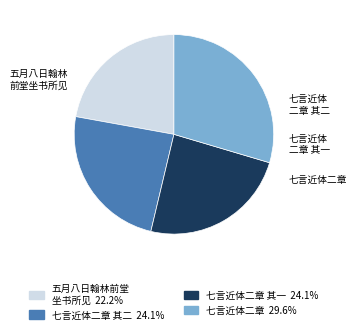

Is there a majority slice in this chart?

No